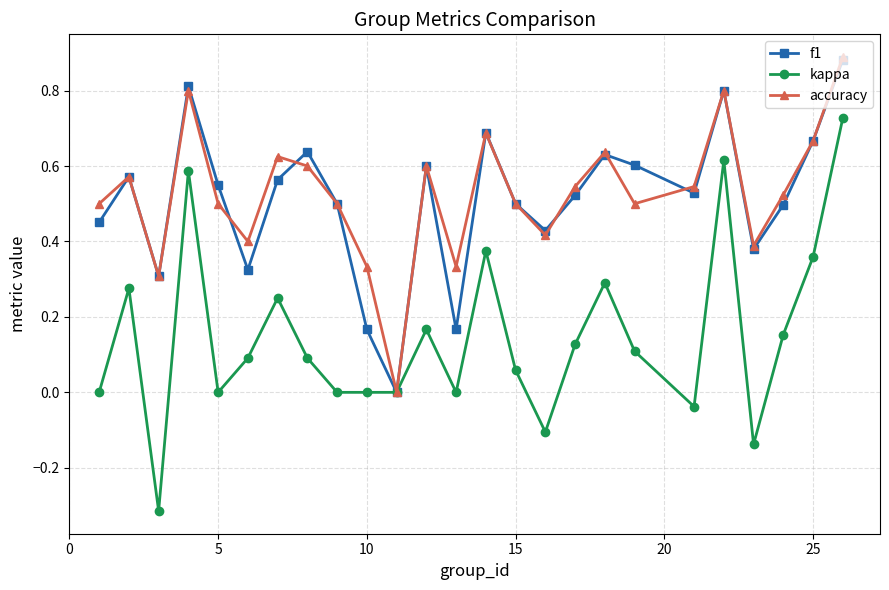

Which series has the largest range (max minus min)?

kappa